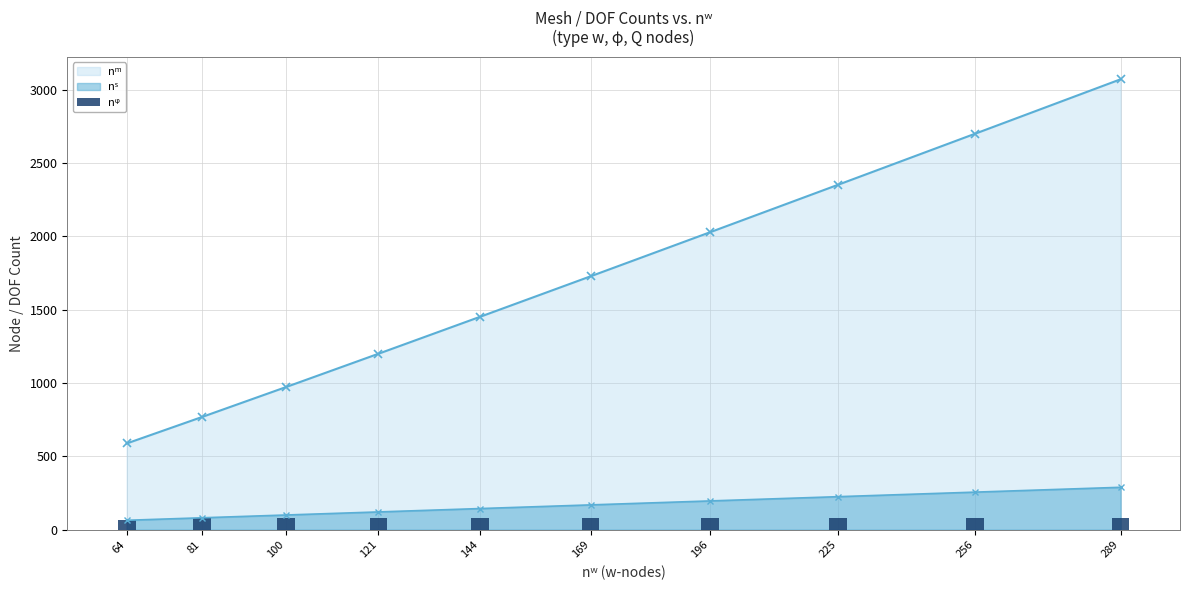

What is the value of the 5th bar from the left?

81